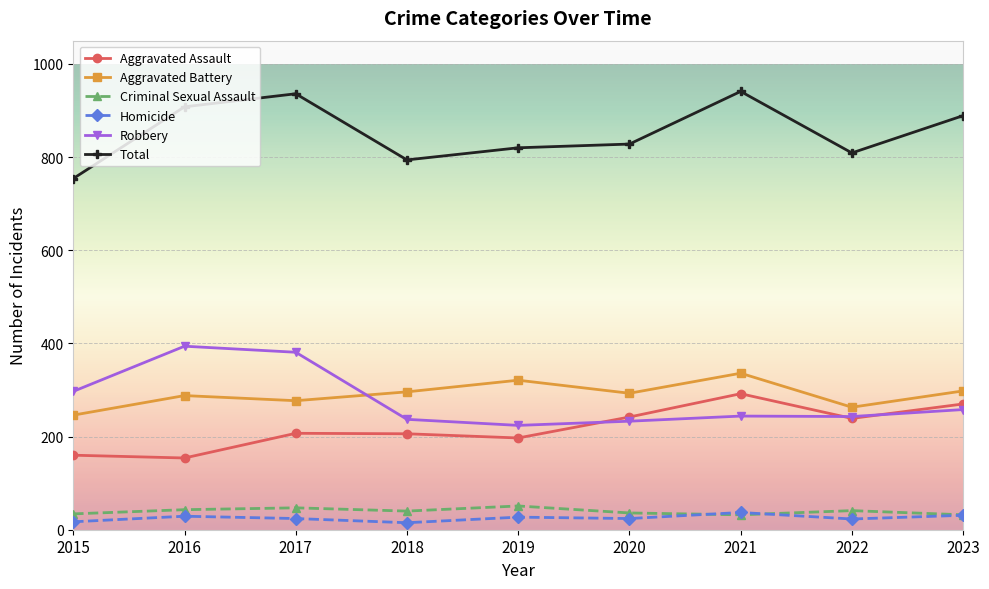

At which label does Robbery first exceed 244?

2015